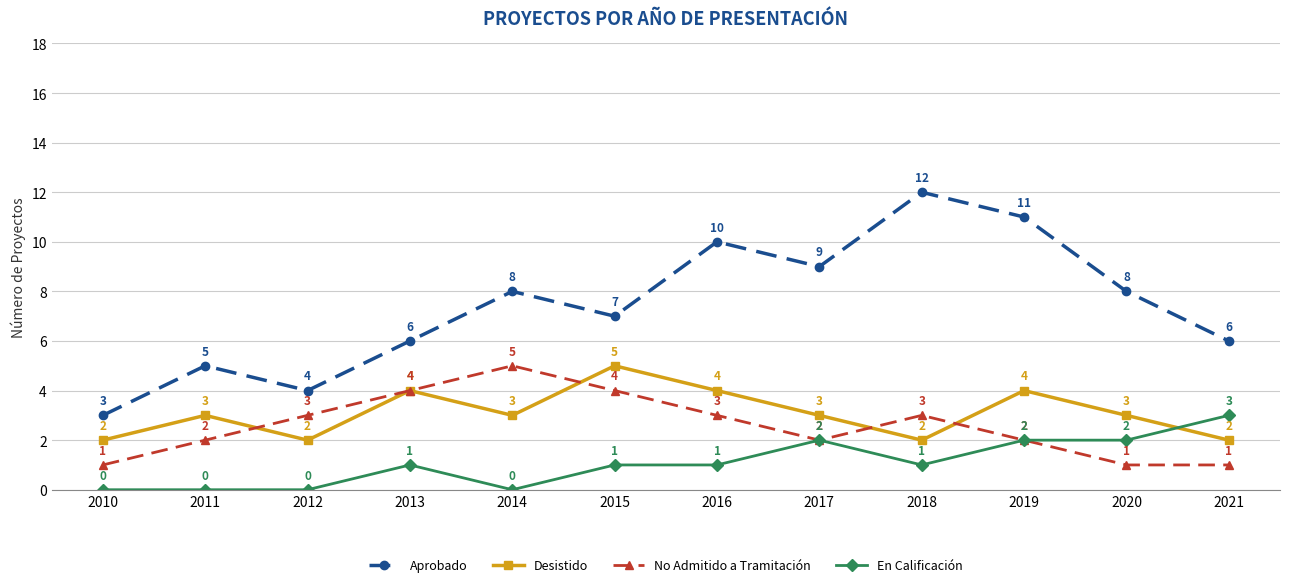

Which series changed the most between 2011 and 2018?

Aprobado